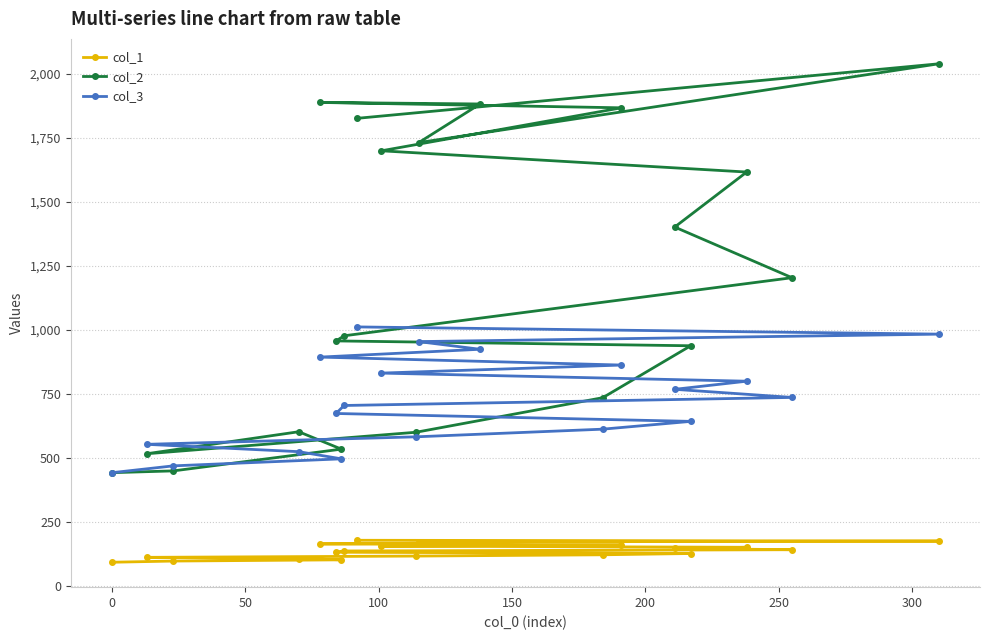

True or false: col_3 and col_2 cross at least once.

True